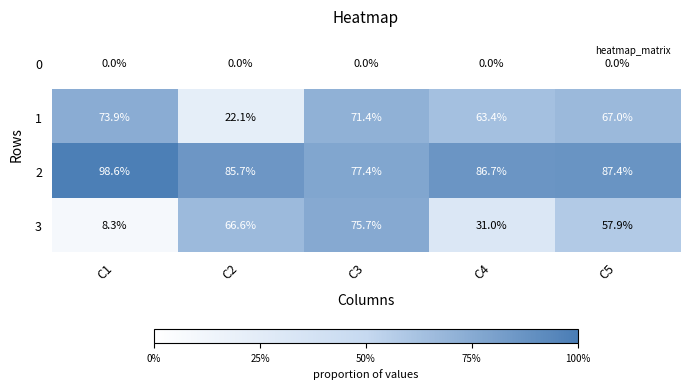

What is the approximate value of 3 at C2?

66.6